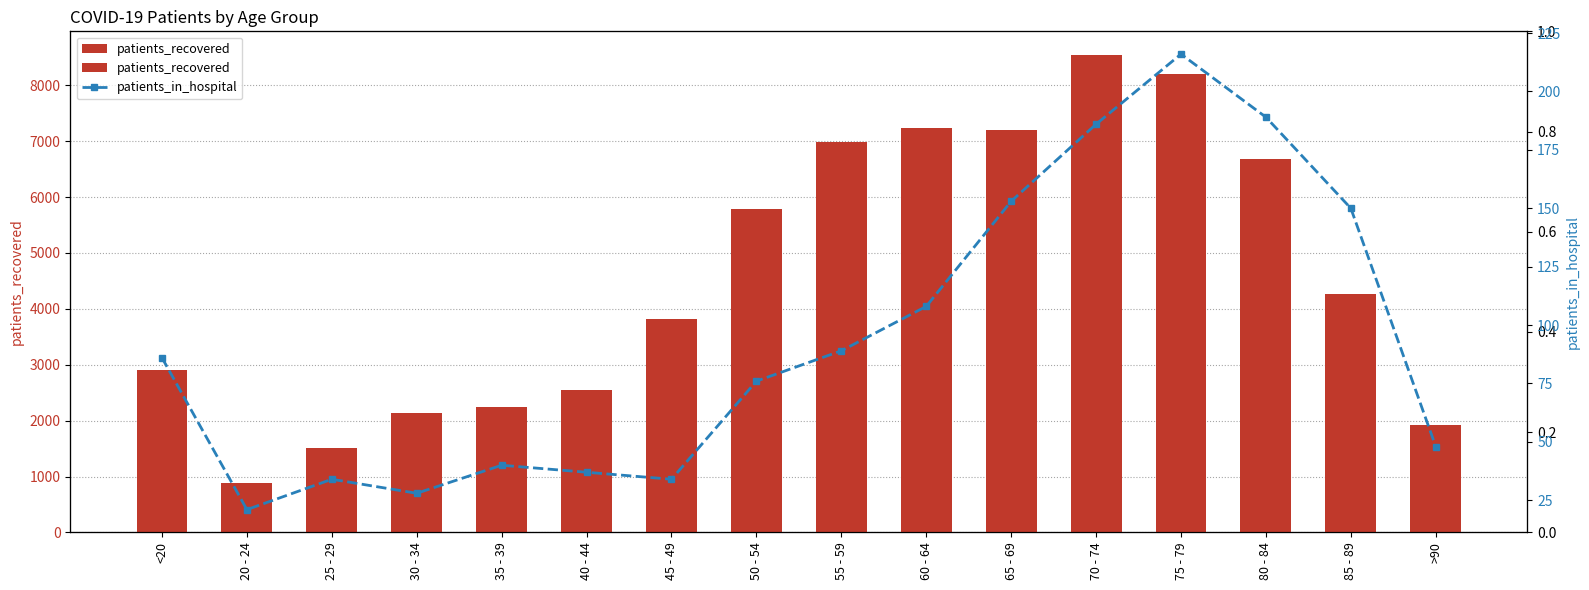

At which label is patients_in_hospital closest to 118?

60 - 64